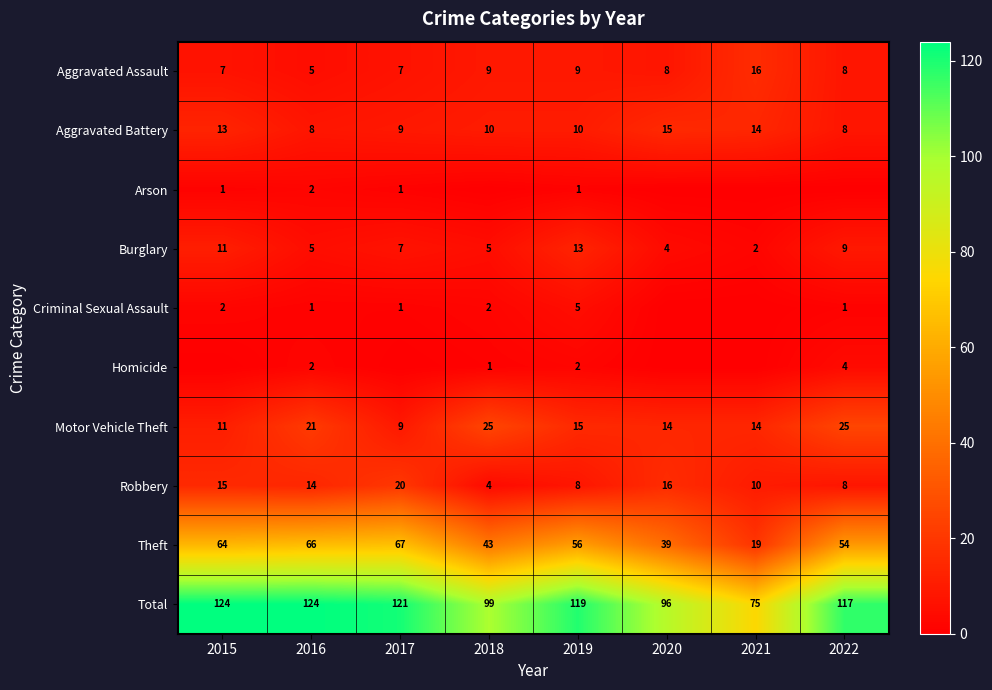

At which label does Motor Vehicle Theft reach its minimum?

2017